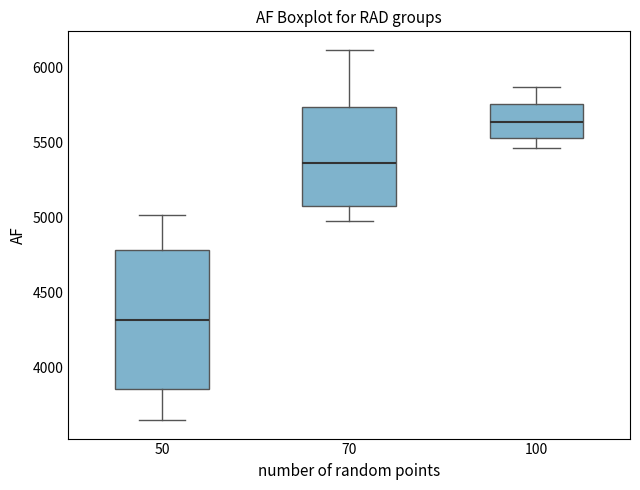

Reading left to right, transcribe this box plot: for each box, give where its median line is, the range the box spans, and where its two whiskers end, as read against the y-axis. The values are not printed on the chart, so give them approximately, as read against the axis.

50: median 4300, box 3850 to 4800, whiskers 3650 to 5000
70: median 5350, box 5100 to 5750, whiskers 5000 to 6100
100: median 5650, box 5550 to 5750, whiskers 5450 to 5850